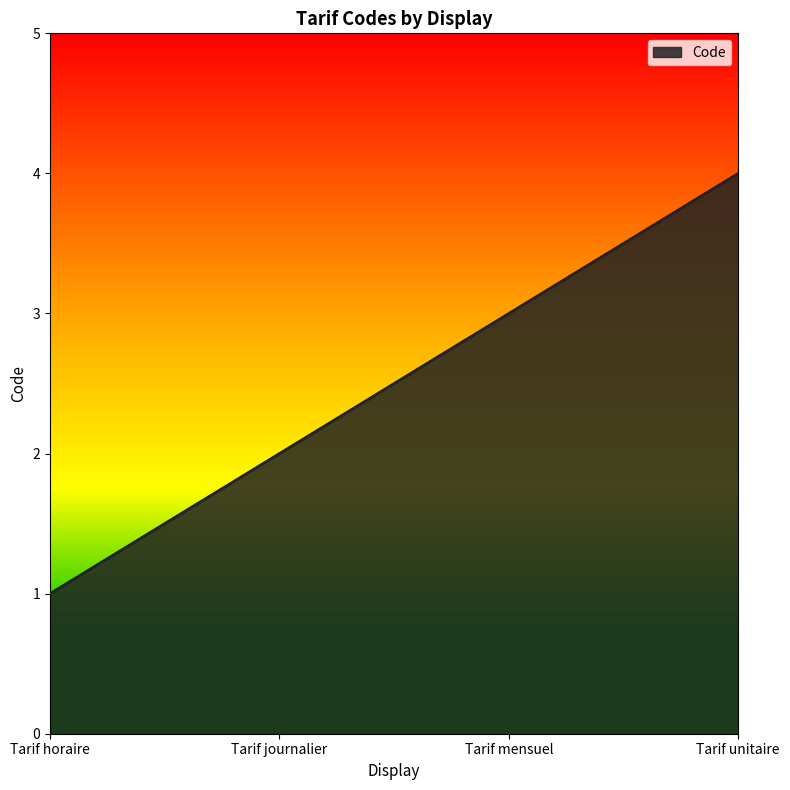

What is the difference between the values at Tarif mensuel and Tarif unitaire?

1